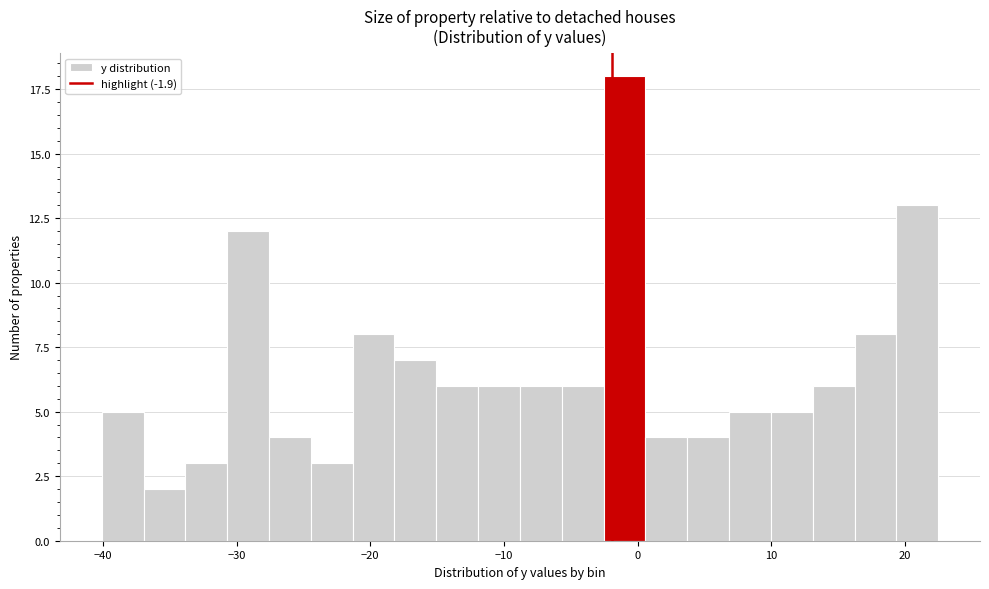

Around what value on the x-axis is the tallest bar? Give the approximate position of its centre, as read against the axis.

-1